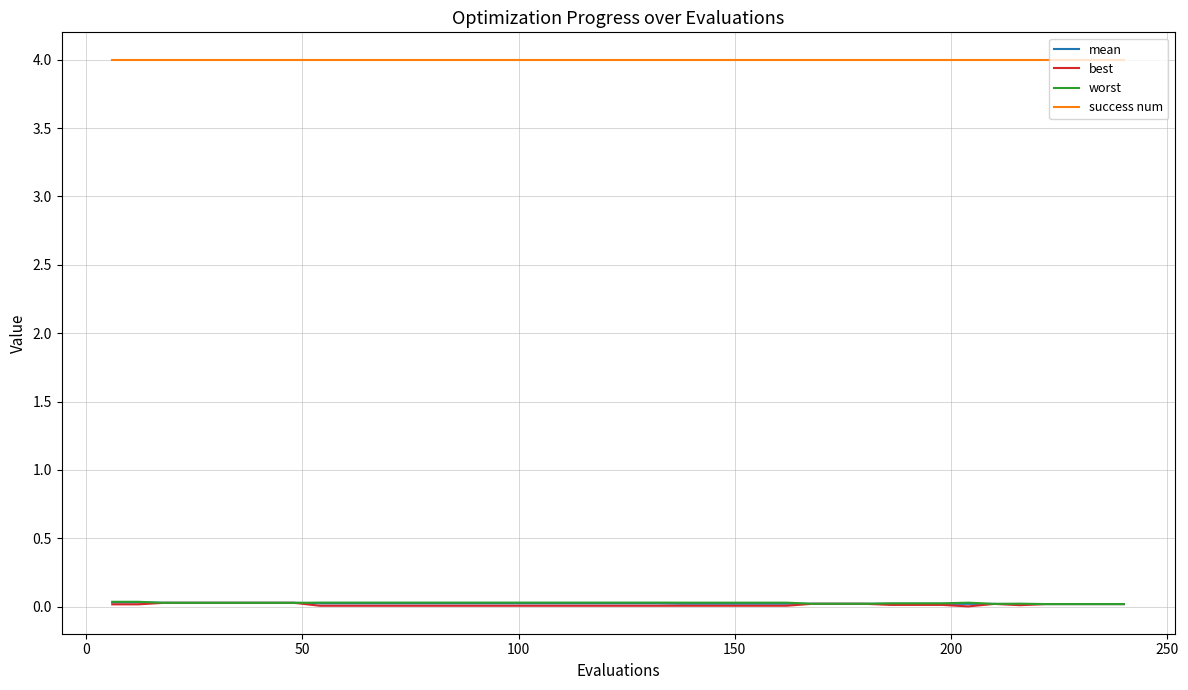

Which series has the largest range (max minus min)?

best